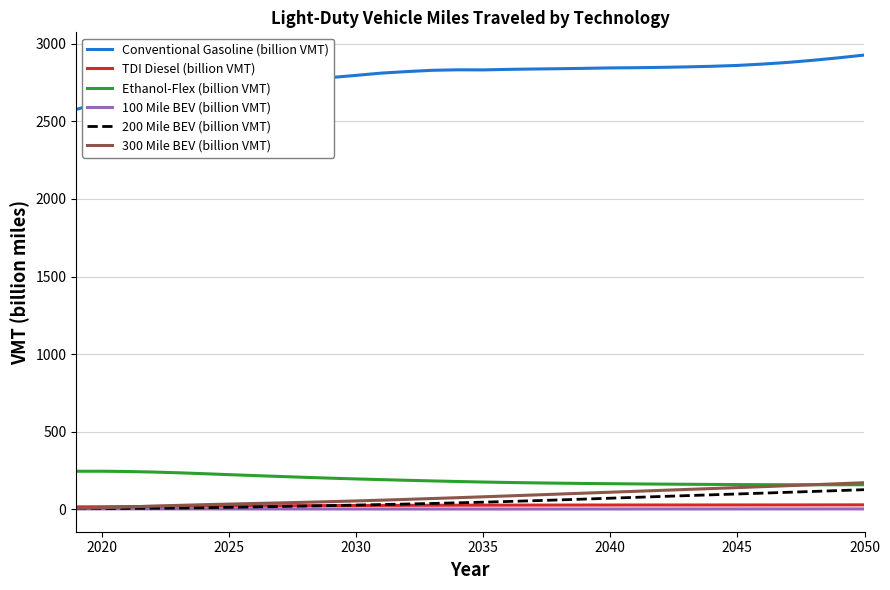

True or false: Ethanol-Flex (billion VMT) and 100 Mile BEV (billion VMT) cross at least once.

False